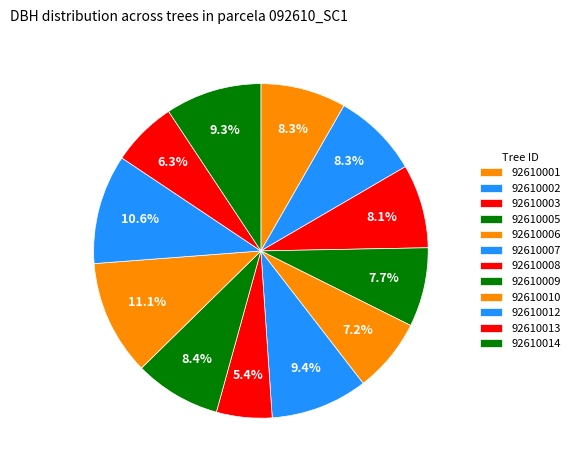

Which slice is the smallest?

92610008